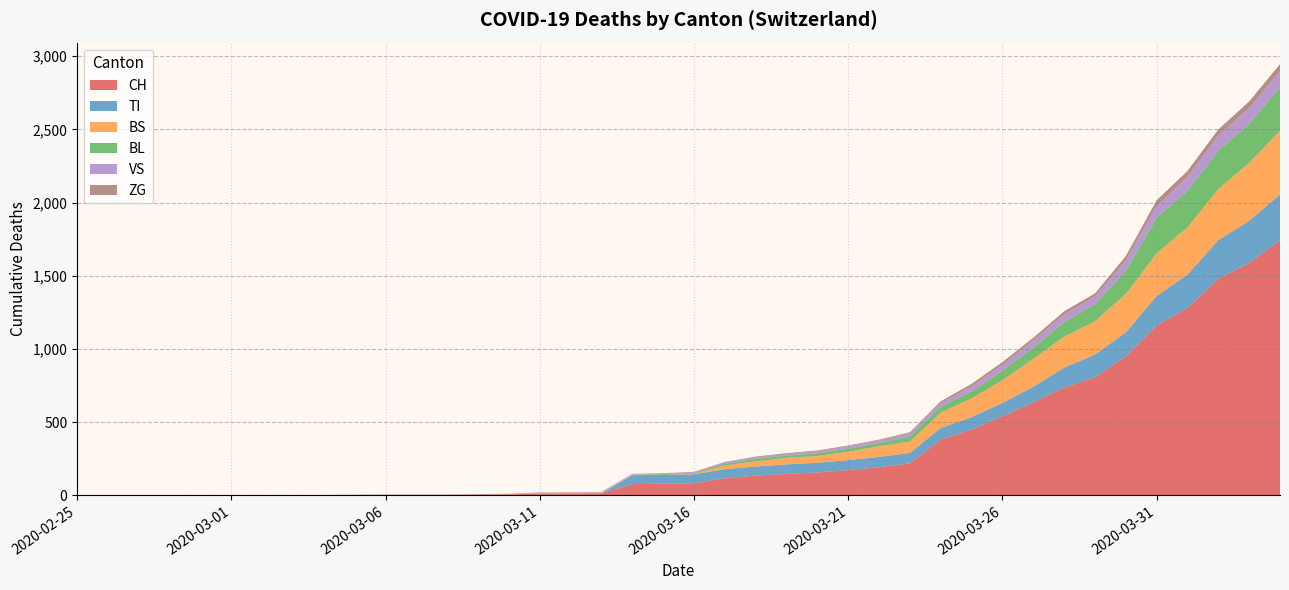

Reading left to right, list all the values displayed in this chart.

CH: 2020-02-25=0	2020-02-26=0	2020-02-27=0	2020-02-28=0	2020-02-29=0	2020-03-01=0	2020-03-02=0	2020-03-03=0	2020-03-04=0	2020-03-05=2	2020-03-06=3	2020-03-07=3	2020-03-08=3	2020-03-09=5	2020-03-10=6	2020-03-11=11	2020-03-12=12	2020-03-13=14	2020-03-14=76	2020-03-15=79	2020-03-16=82	2020-03-17=116	2020-03-18=134	2020-03-19=146	2020-03-20=155	2020-03-21=172	2020-03-22=192	2020-03-23=218	2020-03-24=380	2020-03-25=449	2020-03-26=540	2020-03-27=634	2020-03-28=736	2020-03-29=806	2020-03-30=948	2020-03-31=1160	2020-04-01=1279	2020-04-02=1480	2020-04-03=1588	2020-04-04=1742
TI: 2020-02-25=0	2020-02-26=0	2020-02-27=0	2020-02-28=0	2020-02-29=0	2020-03-01=0	2020-03-02=0	2020-03-03=0	2020-03-04=0	2020-03-05=0	2020-03-06=0	2020-03-07=0	2020-03-08=0	2020-03-09=0	2020-03-10=0	2020-03-11=0	2020-03-12=0	2020-03-13=0	2020-03-14=61	2020-03-15=61	2020-03-16=61	2020-03-17=62	2020-03-18=62	2020-03-19=65	2020-03-20=67	2020-03-21=68	2020-03-22=70	2020-03-23=71	2020-03-24=80	2020-03-25=85	2020-03-26=91	2020-03-27=107	2020-03-28=136	2020-03-29=155	2020-03-30=165	2020-03-31=202	2020-04-01=229	2020-04-02=263	2020-04-03=287	2020-04-04=314
BS: 2020-02-25=0	2020-02-26=0	2020-02-27=0	2020-02-28=0	2020-02-29=0	2020-03-01=0	2020-03-02=0	2020-03-03=0	2020-03-04=0	2020-03-05=0	2020-03-06=0	2020-03-07=0	2020-03-08=0	2020-03-09=0	2020-03-10=0	2020-03-11=4	2020-03-12=4	2020-03-13=4	2020-03-14=4	2020-03-15=0	2020-03-16=4	2020-03-17=25	2020-03-18=36	2020-03-19=44	2020-03-20=46	2020-03-21=57	2020-03-22=73	2020-03-23=78	2020-03-24=105	2020-03-25=128	2020-03-26=155	2020-03-27=191	2020-03-28=211	2020-03-29=228	2020-03-30=263	2020-03-31=292	2020-04-01=323	2020-04-02=350	2020-04-03=397	2020-04-04=434
BL: 2020-02-25=0	2020-02-26=0	2020-02-27=0	2020-02-28=0	2020-02-29=0	2020-03-01=0	2020-03-02=0	2020-03-03=0	2020-03-04=0	2020-03-05=0	2020-03-06=0	2020-03-07=0	2020-03-08=0	2020-03-09=1	2020-03-10=2	2020-03-11=2	2020-03-12=2	2020-03-13=0	2020-03-14=0	2020-03-15=5	2020-03-16=5	2020-03-17=13	2020-03-18=16	2020-03-19=16	2020-03-20=18	2020-03-21=21	2020-03-22=21	2020-03-23=35	2020-03-24=40	2020-03-25=46	2020-03-26=65	2020-03-27=76	2020-03-28=100	2020-03-29=115	2020-03-30=158	2020-03-31=242	2020-04-01=249	2020-04-02=262	2020-04-03=266	2020-04-04=298
VS: 2020-02-25=0	2020-02-26=0	2020-02-27=0	2020-02-28=2	2020-02-29=2	2020-03-01=2	2020-03-02=2	2020-03-03=2	2020-03-04=2	2020-03-05=2	2020-03-06=2	2020-03-07=2	2020-03-08=2	2020-03-09=2	2020-03-10=2	2020-03-11=3	2020-03-12=3	2020-03-13=5	2020-03-14=6	2020-03-15=6	2020-03-16=8	2020-03-17=11	2020-03-18=11	2020-03-19=12	2020-03-20=15	2020-03-21=17	2020-03-22=19	2020-03-23=24	2020-03-24=25	2020-03-25=35	2020-03-26=41	2020-03-27=50	2020-03-28=53	2020-03-29=54	2020-03-30=71	2020-03-31=81	2020-04-01=96	2020-04-02=104	2020-04-03=109	2020-04-04=112
ZG: 2020-02-25=0	2020-02-26=0	2020-02-27=0	2020-02-28=0	2020-02-29=0	2020-03-01=0	2020-03-02=0	2020-03-03=0	2020-03-04=0	2020-03-05=0	2020-03-06=0	2020-03-07=0	2020-03-08=0	2020-03-09=0	2020-03-10=0	2020-03-11=0	2020-03-12=0	2020-03-13=0	2020-03-14=0	2020-03-15=0	2020-03-16=0	2020-03-17=1	2020-03-18=5	2020-03-19=5	2020-03-20=5	2020-03-21=5	2020-03-22=5	2020-03-23=5	2020-03-24=12	2020-03-25=18	2020-03-26=18	2020-03-27=18	2020-03-28=21	2020-03-29=21	2020-03-30=29	2020-03-31=39	2020-04-01=40	2020-04-02=41	2020-04-03=44	2020-04-04=46